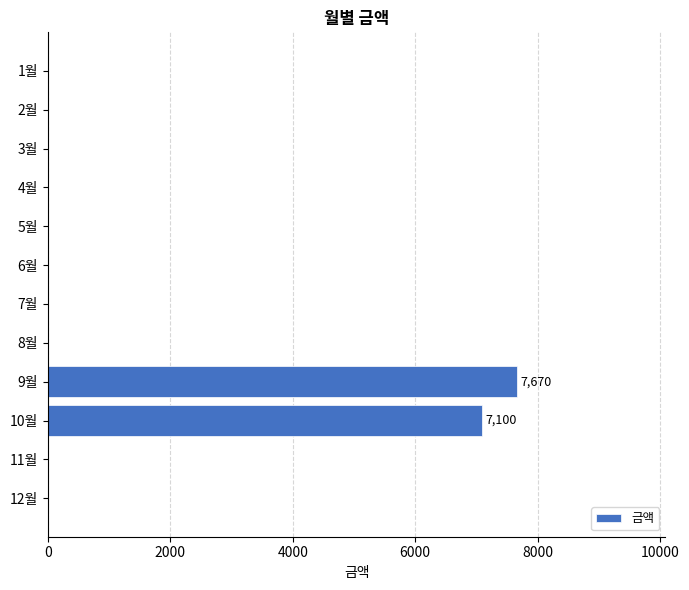

What is the maximum value shown in the chart?

7670